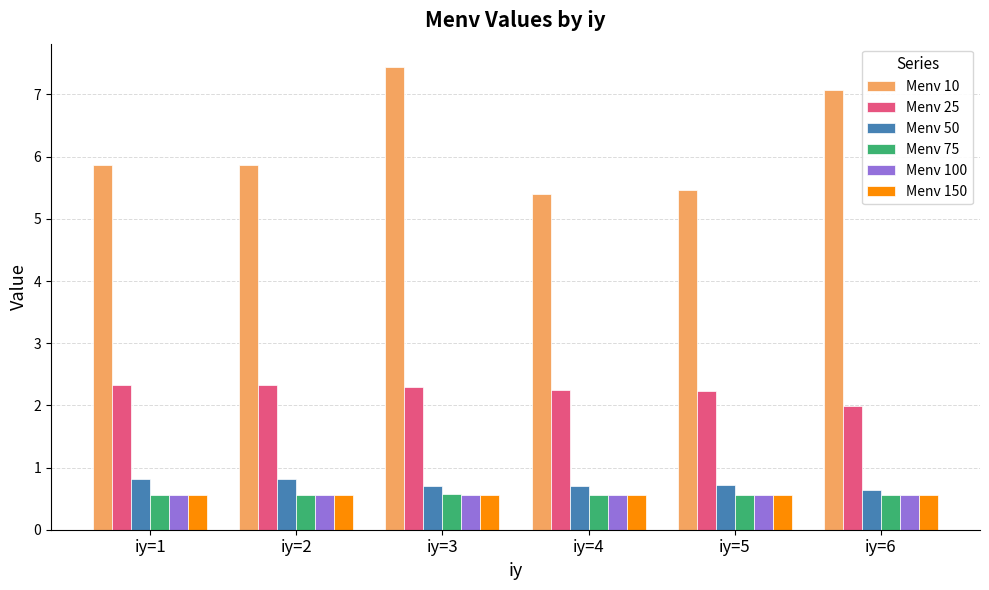

The value of Menv 10 at iy=4 is 5.4. True or false?

True